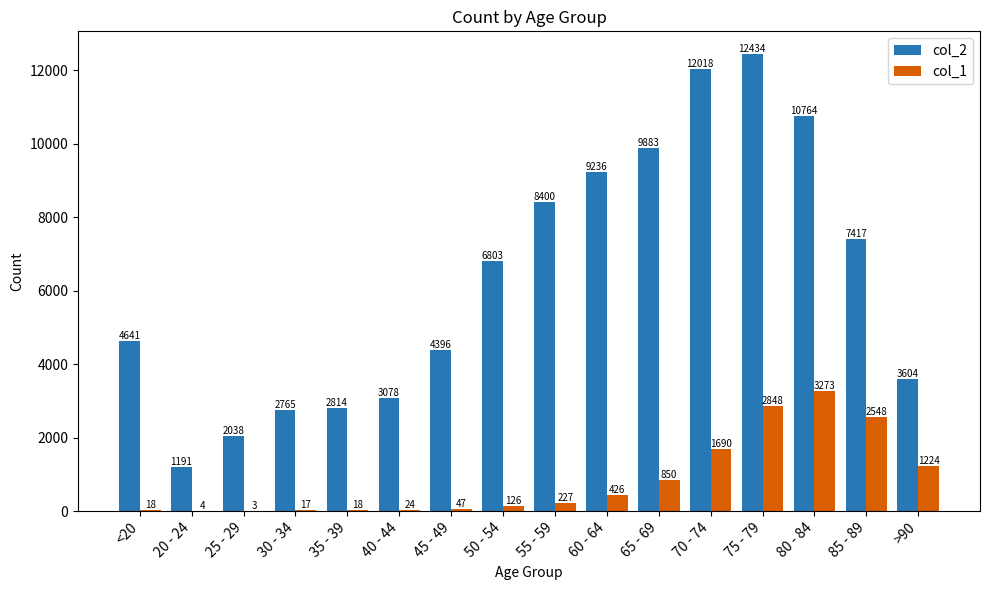

What is the maximum value for col_1?

3273